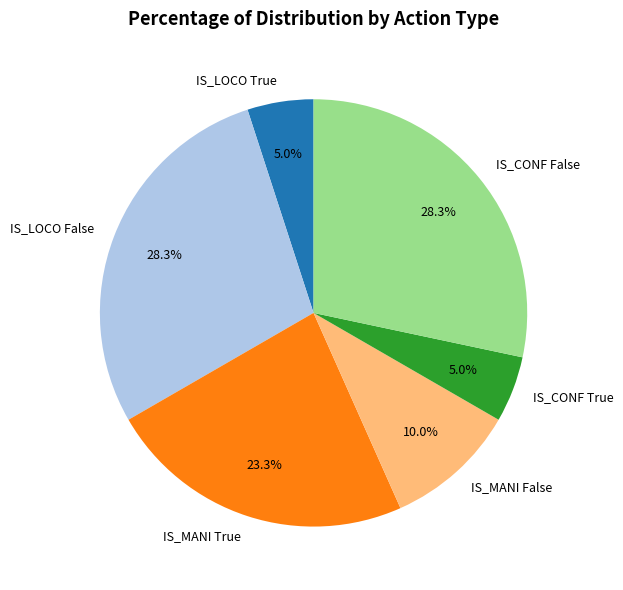

How many slices are in this pie chart?

6